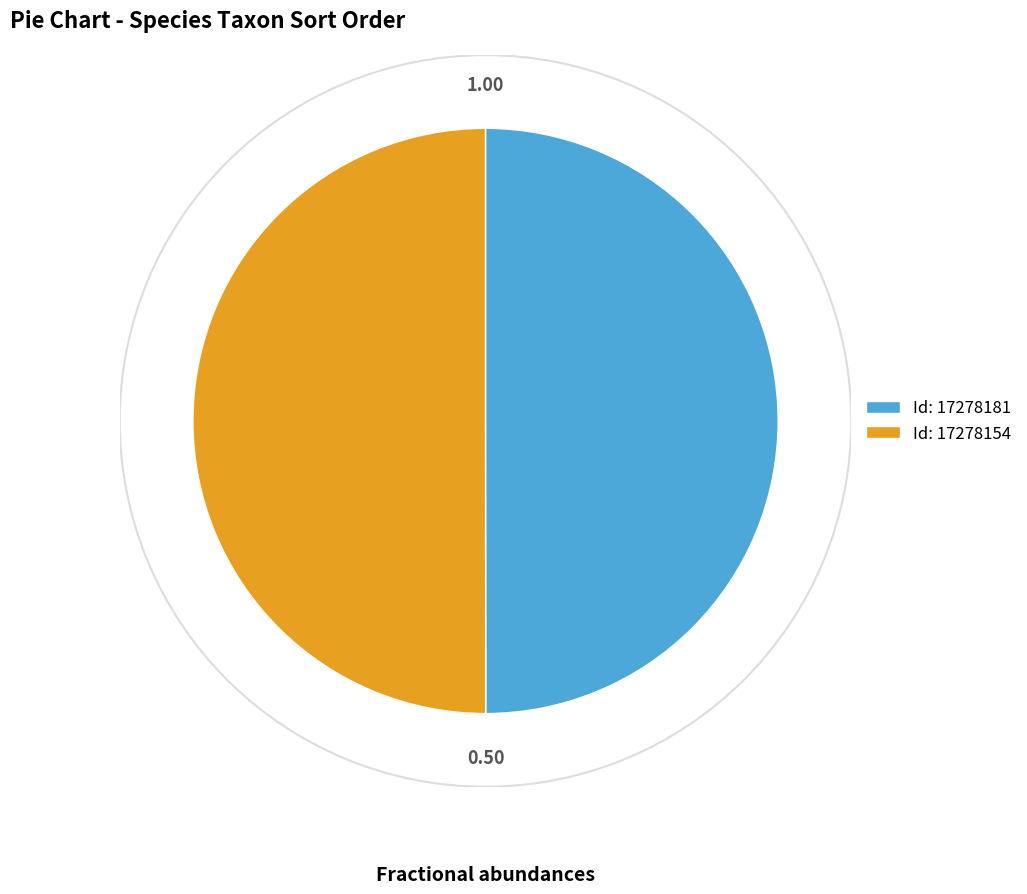

How many segments does this pie chart have?

2